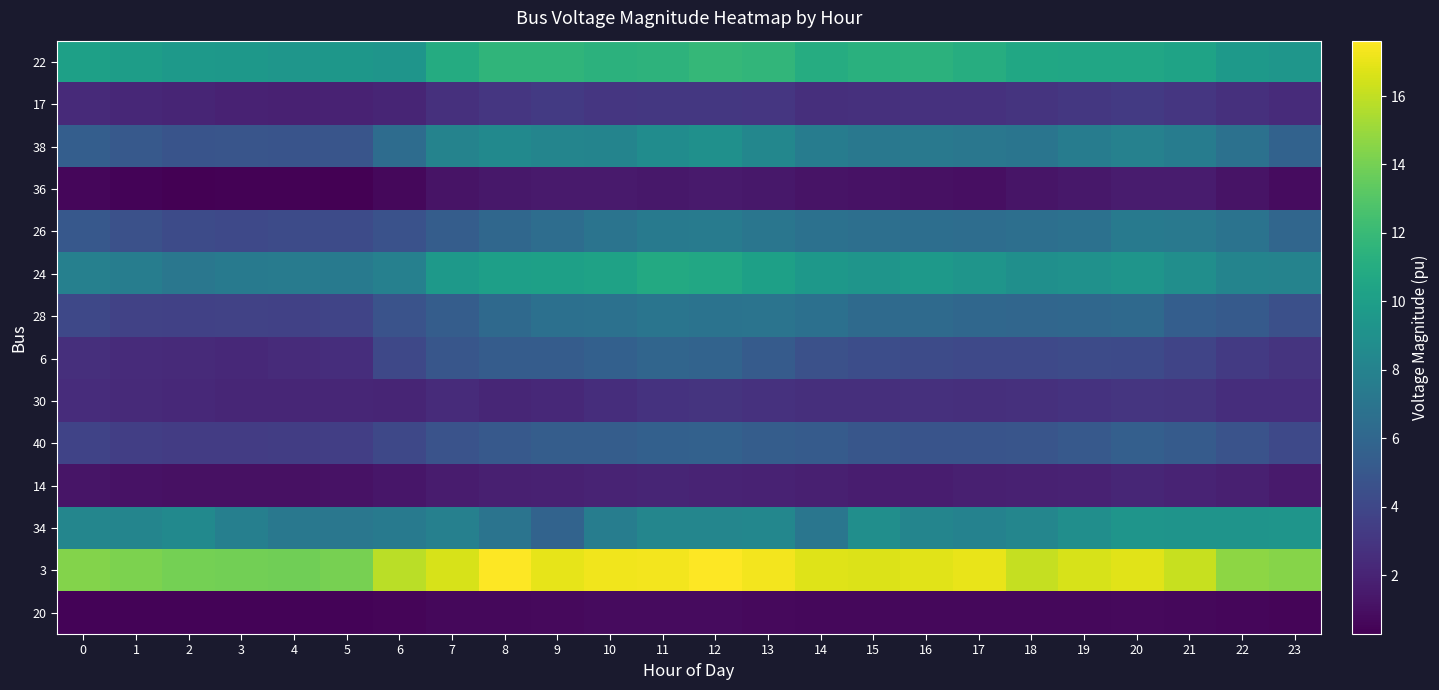

Reading right to left, what are all the values shown in this chart?

22: 23=9.4	22=9.7	21=10.3	20=10.5	19=10.6	18=10.6	17=11.1	16=11.4	15=11.3	14=11.0	13=11.7	12=11.8	11=11.5	10=11.4	9=11.6	8=11.6	7=10.9	6=9.3	5=9.5	4=9.4	3=9.5	2=9.6	1=9.9	0=10.1
17: 23=2.4	22=2.6	21=3.1	20=3.2	19=3.1	18=2.9	17=2.8	16=2.8	15=2.7	14=2.6	13=3.0	12=3.1	11=3.1	10=3.0	9=3.2	8=3.0	7=2.7	6=2.0	5=1.9	4=1.9	3=1.9	2=2.1	1=2.2	0=2.3
38: 23=5.7	22=6.7	21=7.6	20=7.9	19=7.6	18=7.0	17=7.1	16=7.3	15=7.2	14=7.6	13=8.3	12=9.0	11=8.7	10=8.1	9=8.1	8=8.5	7=8.0	6=6.4	5=4.8	4=4.8	3=4.9	2=4.8	1=5.1	0=5.5
36: 23=0.9	22=1.2	21=1.6	20=1.6	19=1.4	18=1.2	17=1.0	16=1.0	15=1.1	14=1.2	13=1.4	12=1.5	11=1.4	10=1.5	9=1.5	8=1.4	7=1.2	6=0.6	5=0.3	4=0.3	3=0.4	2=0.3	1=0.4	0=0.6
26: 23=6.0	22=6.9	21=7.3	20=7.3	19=6.7	18=6.6	17=6.5	16=6.6	15=6.6	14=6.7	13=7.1	12=7.5	11=7.4	10=7.0	9=6.4	8=6.1	7=5.4	6=4.6	5=4.2	4=4.3	3=4.1	2=4.2	1=4.6	0=5.1
24: 23=8.1	22=8.1	21=8.8	20=9.3	19=9.0	18=8.9	17=9.3	16=9.6	15=9.3	14=9.6	13=10.2	12=10.7	11=10.8	10=10.3	9=10.2	8=10.0	7=9.6	6=7.8	5=7.4	4=7.5	3=7.4	2=7.2	1=7.6	0=7.8
28: 23=4.5	22=5.2	21=5.4	20=6.2	19=6.1	18=6.0	17=6.1	16=6.3	15=6.2	14=6.7	13=6.9	12=6.9	11=7.0	10=6.7	9=6.7	8=6.2	7=5.4	6=4.7	5=3.8	4=3.6	3=3.7	2=3.6	1=3.7	0=4.1
6: 23=2.9	22=3.2	21=3.8	20=4.2	19=4.2	18=4.1	17=4.1	16=4.2	15=4.4	14=4.6	13=5.3	12=5.8	11=5.9	10=5.6	9=5.3	8=5.3	7=4.9	6=4.1	5=2.6	4=2.4	3=2.3	2=2.3	1=2.4	0=2.6
30: 23=2.6	22=2.5	21=2.9	20=3.0	19=2.8	18=2.7	17=2.6	16=2.7	15=2.6	14=2.6	13=2.8	12=2.9	11=2.8	10=2.5	9=2.3	8=2.2	7=2.4	6=2.1	5=2.1	4=2.1	3=2.1	2=2.2	1=2.3	0=2.5
40: 23=4.1	22=4.7	21=5.2	20=5.5	19=5.2	18=4.9	17=4.8	16=4.8	15=4.9	14=5.2	13=5.4	12=5.7	11=5.6	10=5.4	9=5.4	8=5.1	7=4.7	6=4.0	5=3.5	4=3.4	3=3.4	2=3.4	1=3.5	0=3.8
14: 23=1.5	22=1.8	21=2.0	20=2.1	19=1.9	18=1.9	17=1.8	16=1.7	15=1.7	14=1.8	13=1.9	12=2.0	11=2.1	10=2.0	9=1.9	8=1.8	7=1.6	6=1.3	5=1.1	4=1.0	3=1.0	2=1.1	1=1.1	0=1.3
34: 23=9.3	22=9.2	21=9.3	20=9.3	19=8.9	18=8.2	17=8.0	16=8.2	15=8.9	14=7.1	13=8.3	12=8.2	11=8.3	10=7.7	9=5.8	8=7.0	7=7.8	6=7.4	5=7.1	4=7.2	3=7.7	2=8.5	1=8.1	0=8.3
3: 23=14.5	22=14.7	21=16.2	20=16.9	19=16.6	18=16.1	17=17.0	16=16.8	15=16.7	14=16.8	13=17.3	12=17.6	11=17.3	10=17.2	9=16.9	8=17.6	7=16.6	6=15.8	5=14.0	4=13.8	3=13.9	2=14.0	1=14.2	0=14.4
20: 23=0.5	22=0.6	21=0.6	20=0.7	19=0.7	18=0.6	17=0.6	16=0.6	15=0.6	14=0.6	13=0.7	12=0.8	11=0.8	10=0.8	9=0.7	8=0.7	7=0.6	6=0.5	5=0.5	4=0.4	3=0.4	2=0.4	1=0.4	0=0.5